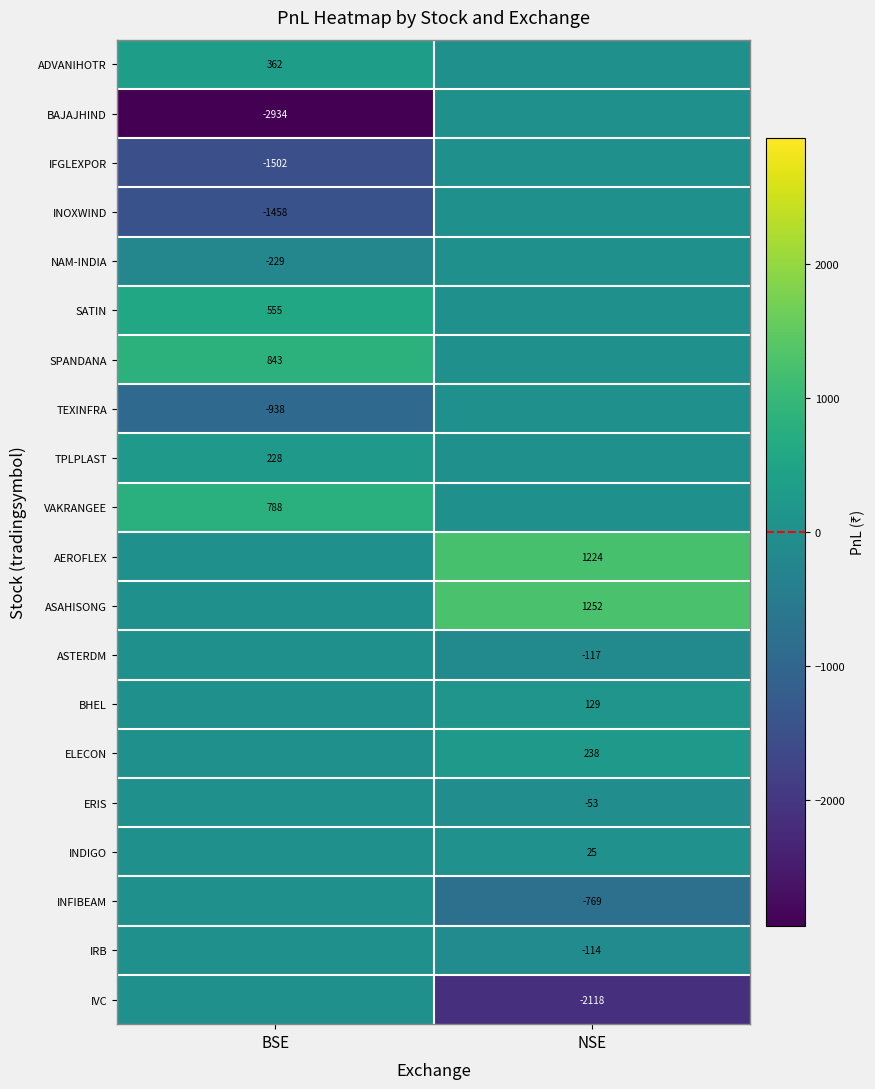

True or false: BHEL has a value of 47 at NSE.

False